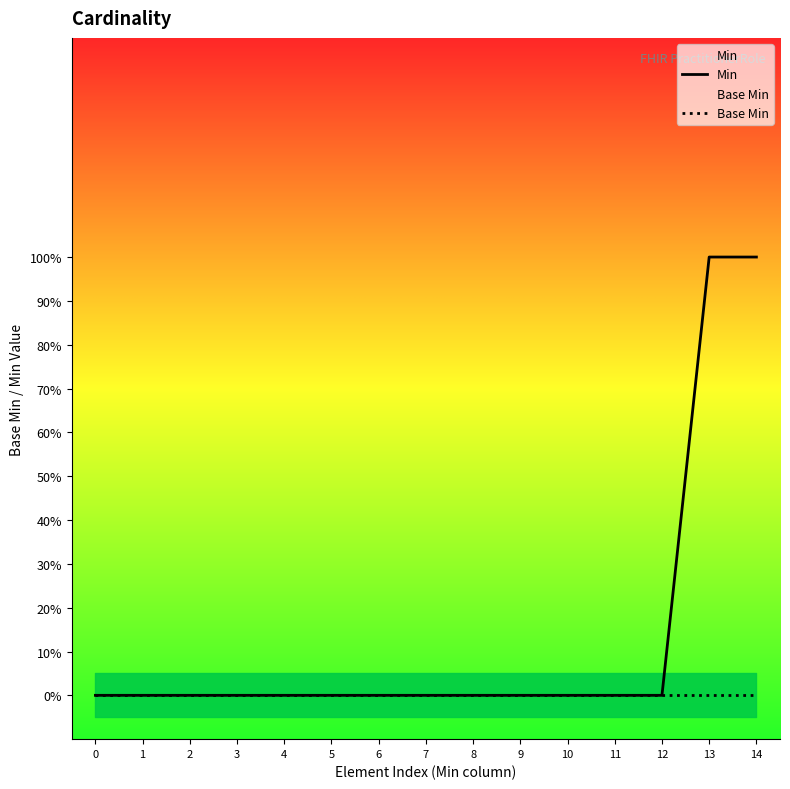

What is the difference between the second highest and minimum values in the Min series?

1